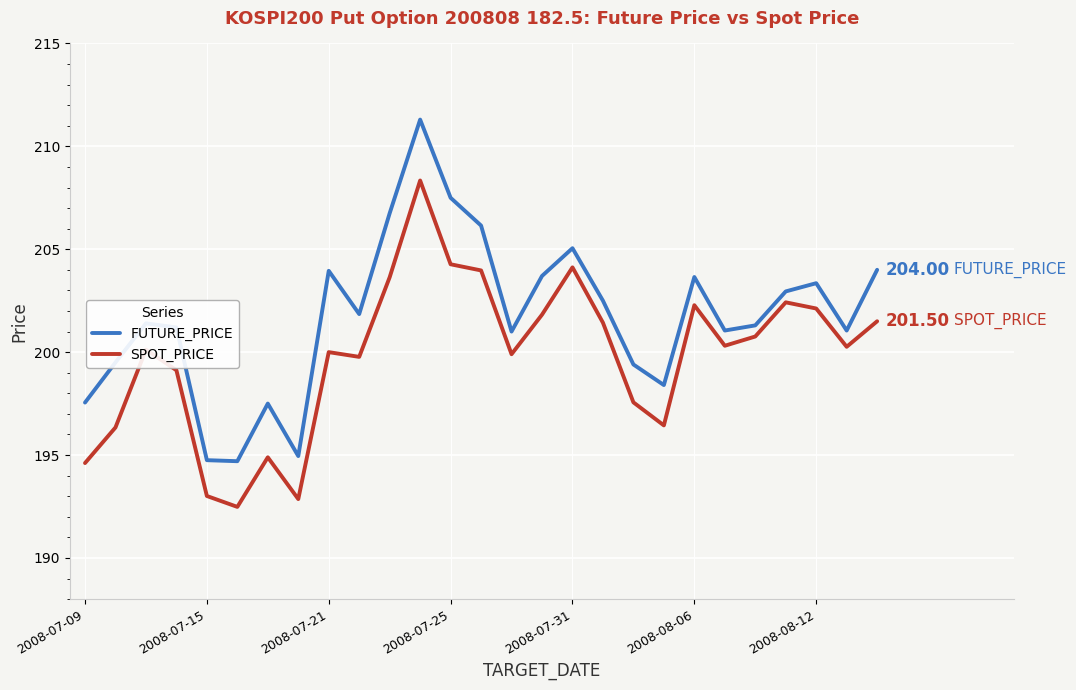

What are all the series names shown in the legend?

FUTURE_PRICE, SPOT_PRICE